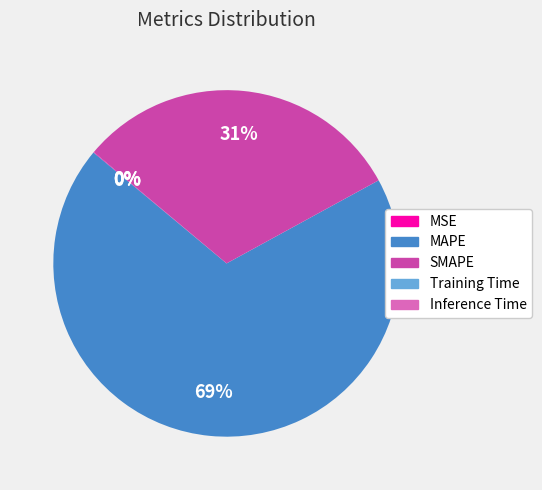

Which has a higher value, SMAPE or MAPE?

MAPE